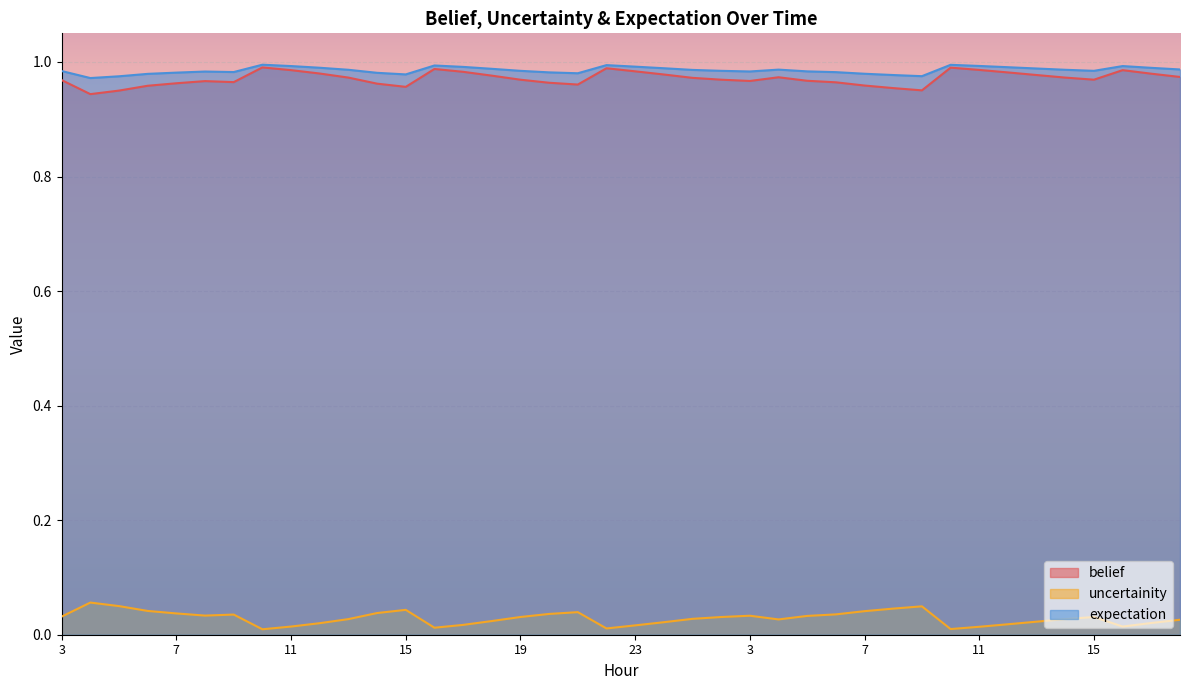

Count the belief values in the range 0 to 1.

40